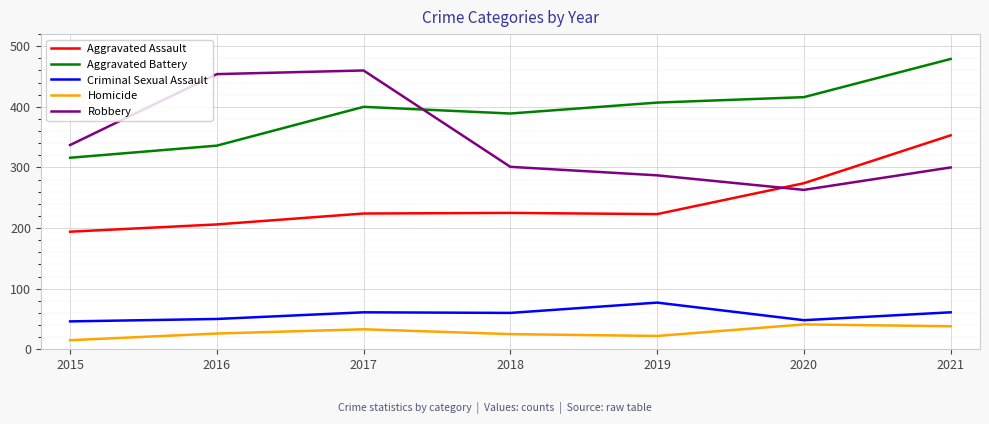

The Aggravated Assault series shows 274 at 2020. True or false?

True